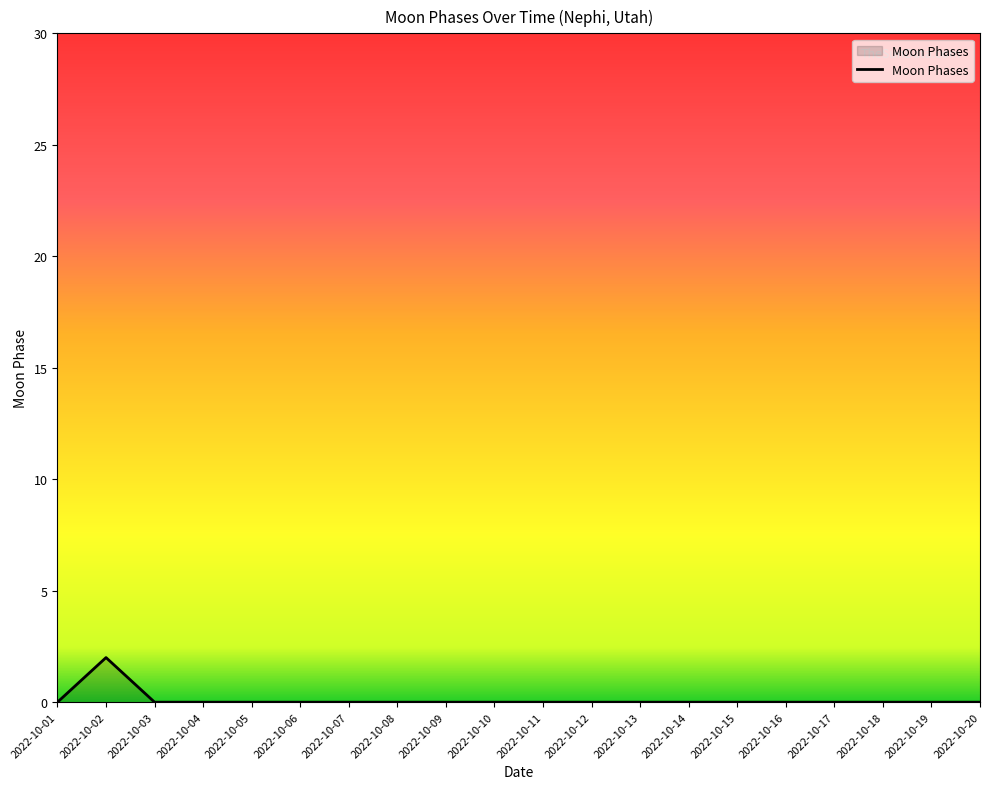

The value at 2022-10-09 is 0. True or false?

True